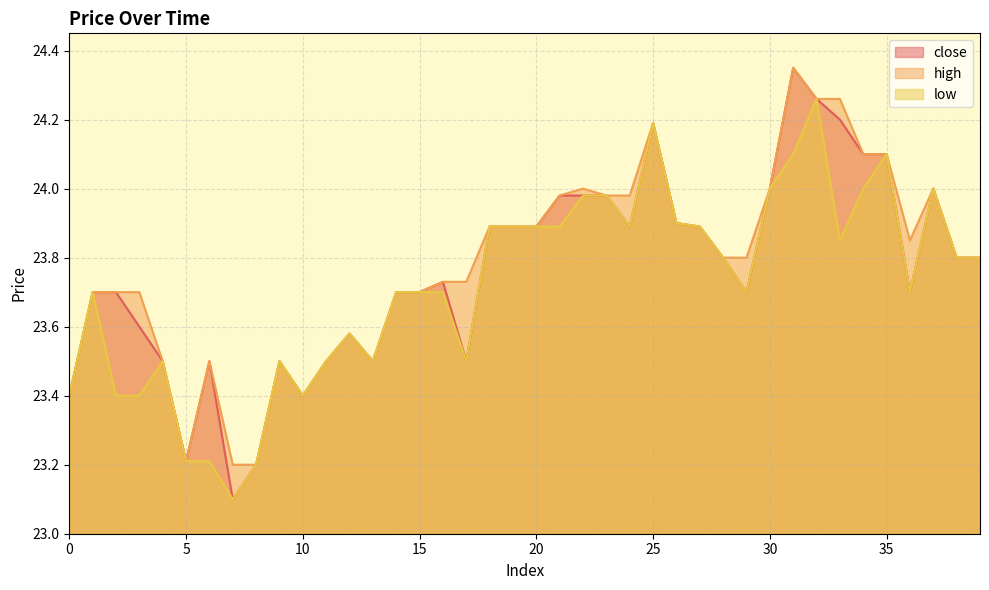

Which label corresponds to the smallest value in the chart?

7